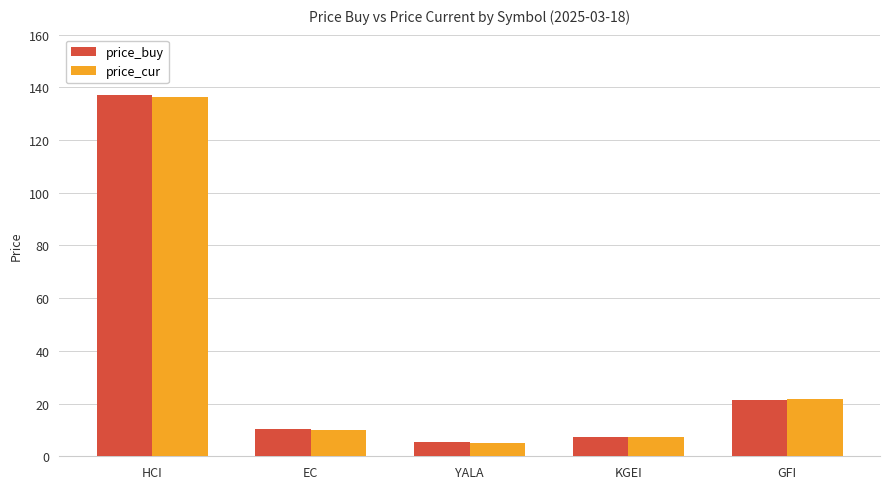

Which series changed the most between HCI and EC?

price_buy